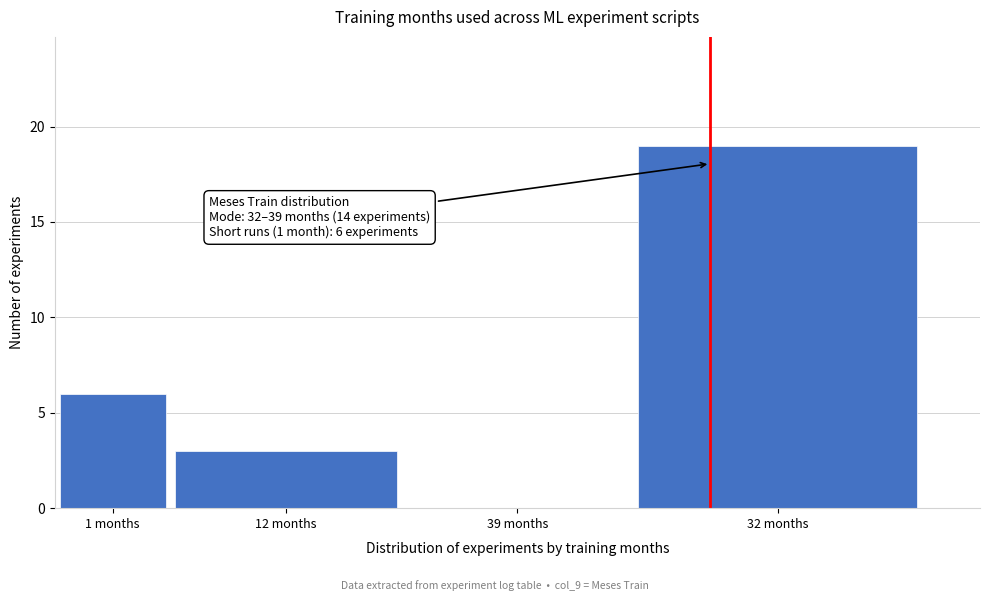

Reading left to right, what are all the values shown in this chart?

1 months=6	12 months=3	39 months=0	32 months=19